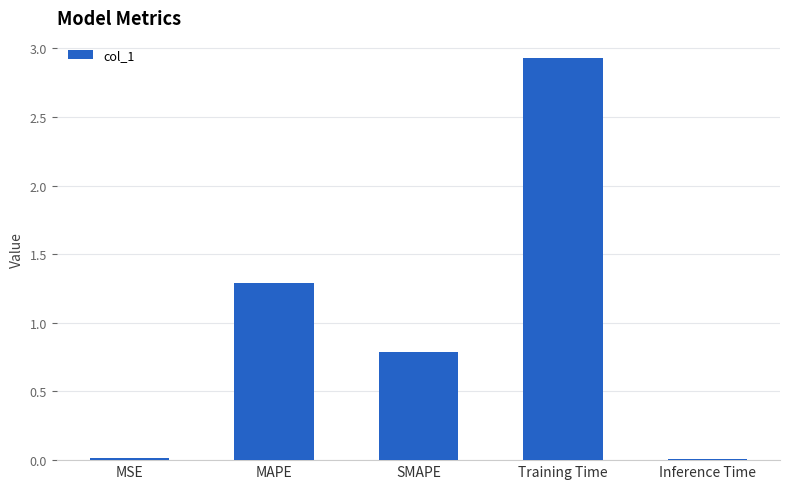

Where is the data nearest to the value 1?

SMAPE